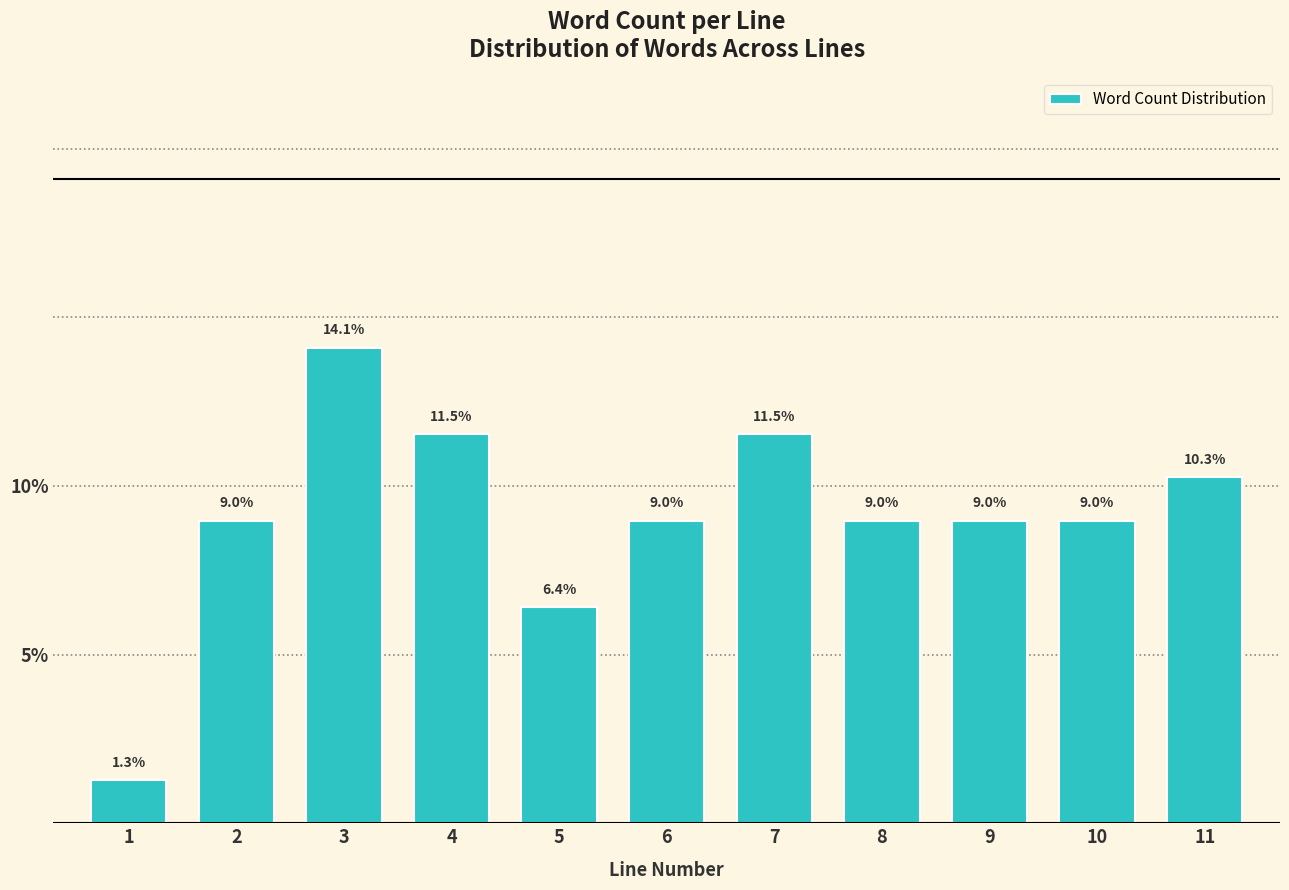

Reading right to left, list all the values displayed in this chart.

10.3	9.0	9.0	9.0	11.5	9.0	6.4	11.5	14.1	9.0	1.3